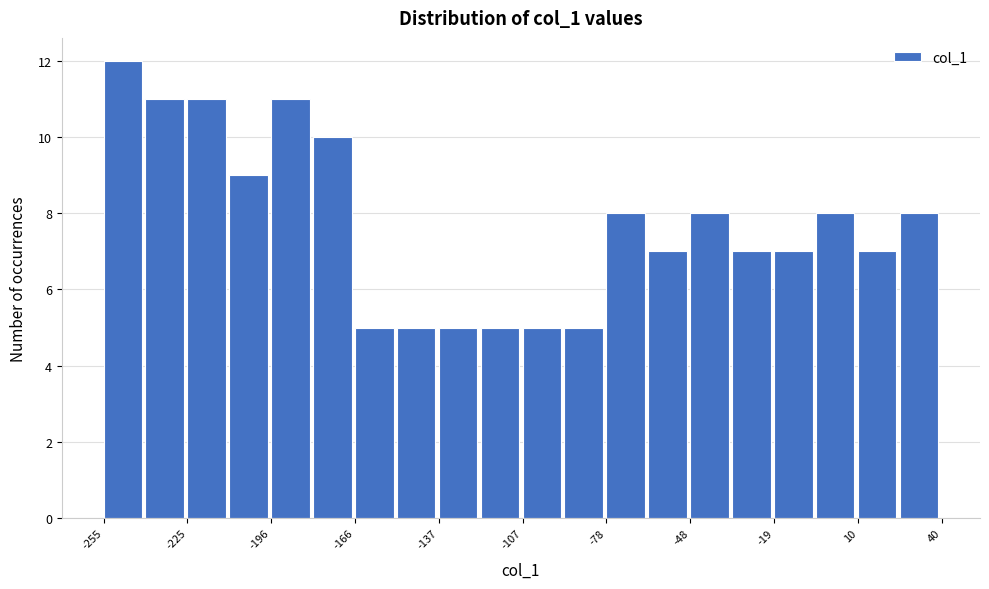

Read against the x-axis, roughly where is the centre of the tallest bar?

-250